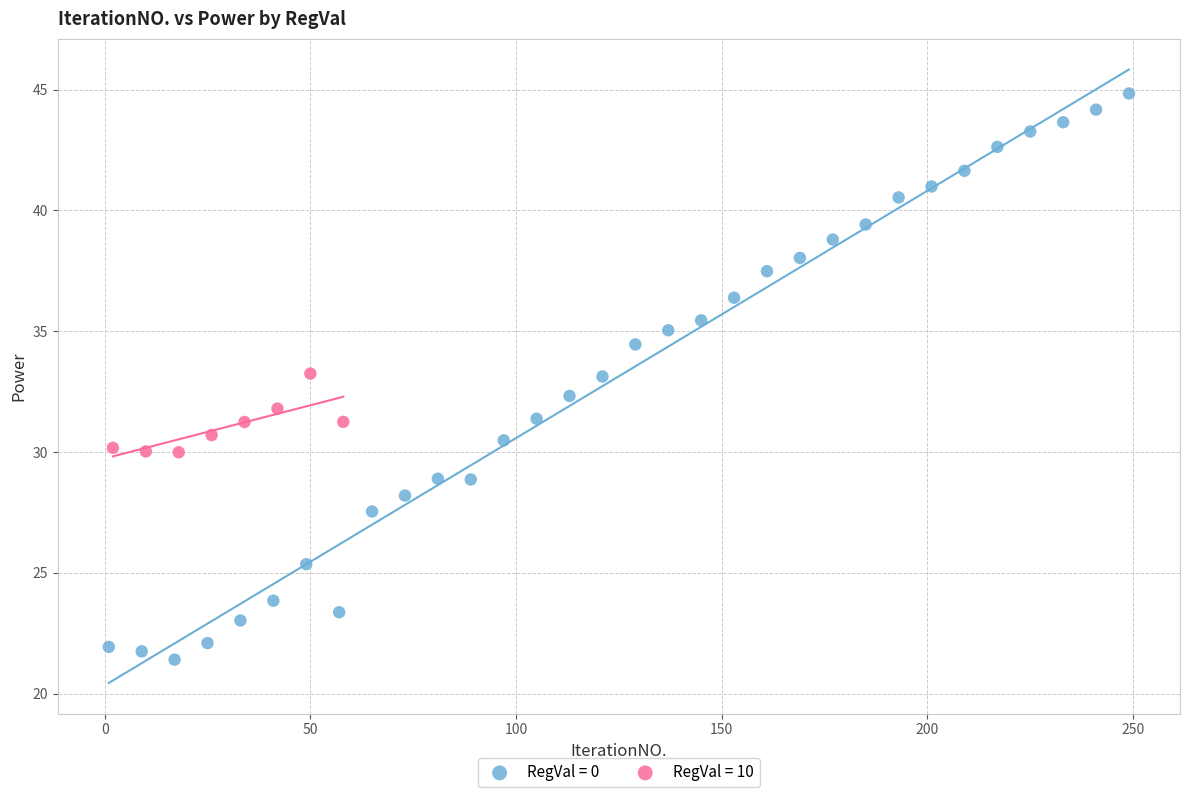

Which series reaches the minimum Y coordinate?

RegVal = 0